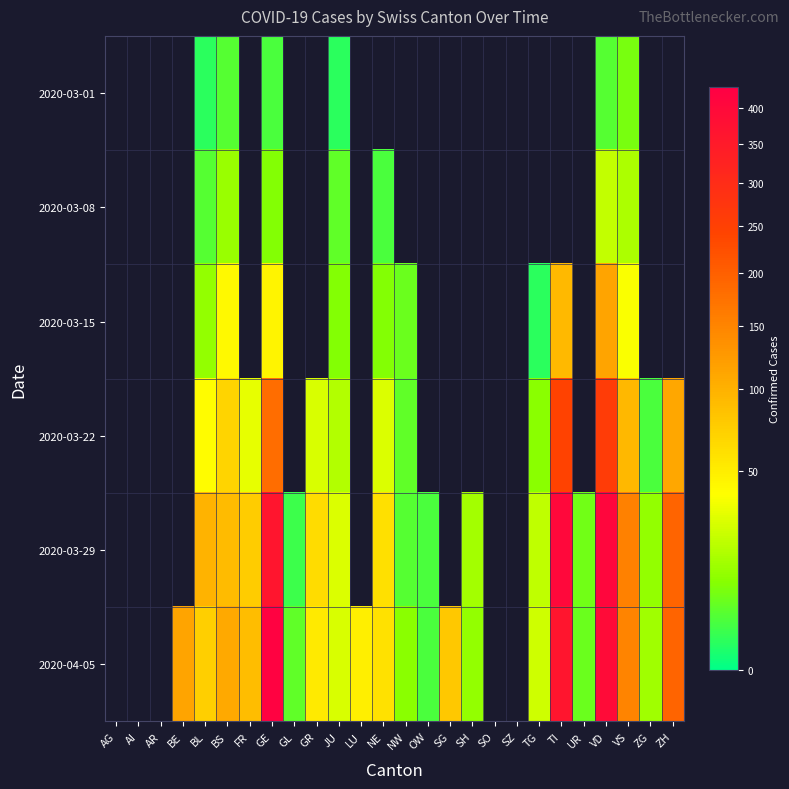

The 2020-03-29 series shows 39.6 at VS. True or false?

False